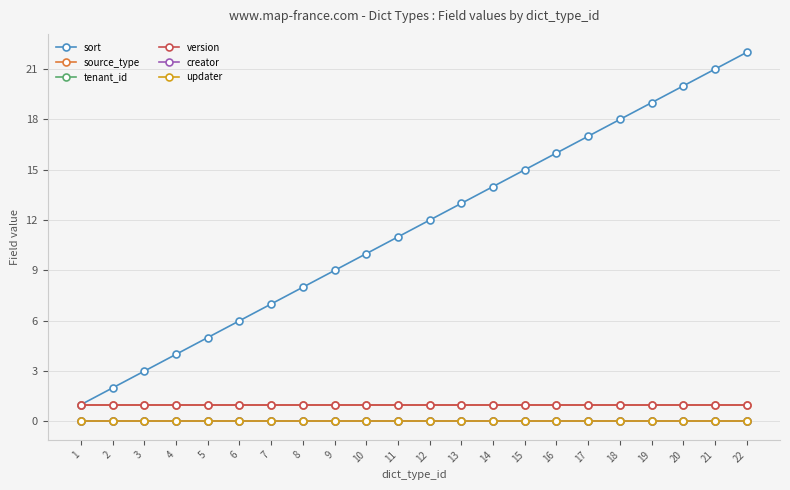

Which series has the largest range (max minus min)?

sort